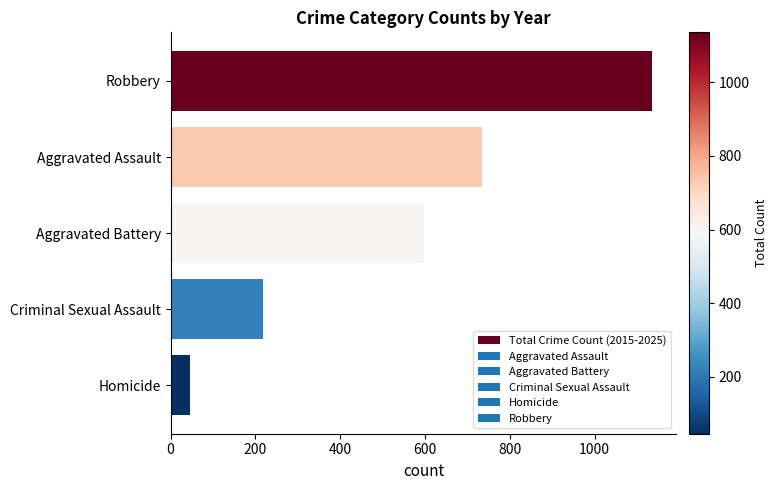

What is the average value?

546